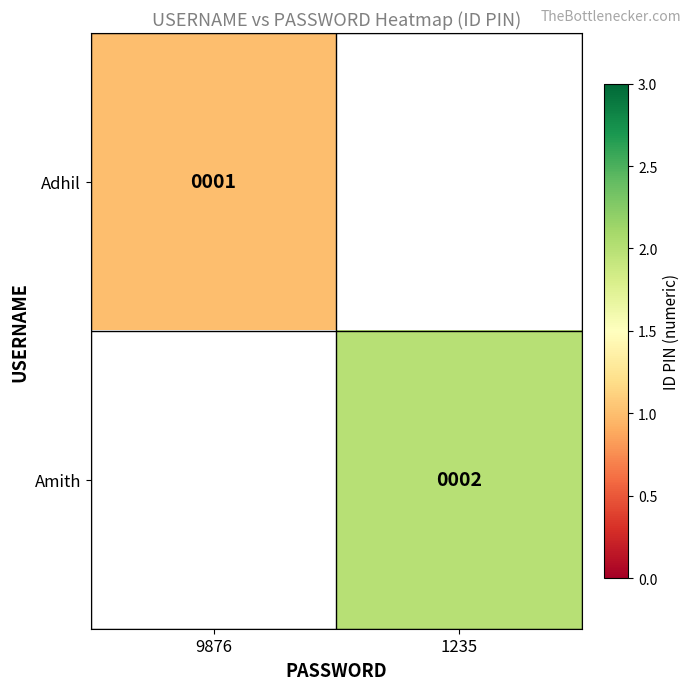

True or false: Amith has a value of 3 at 1235.

False